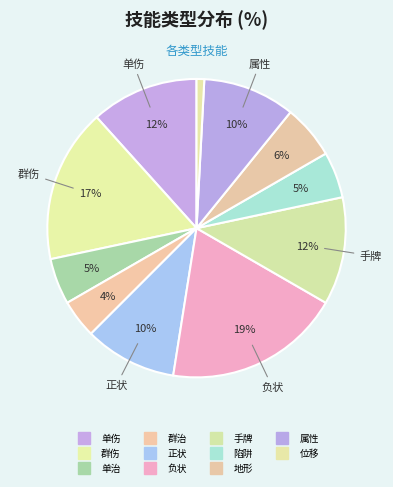

How many segments does this pie chart have?

11